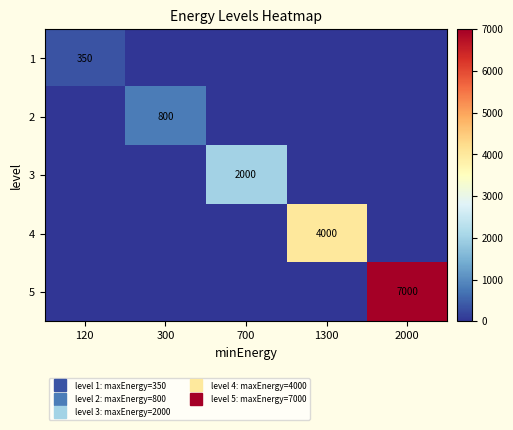

At how many categories does at least one series exceed 123?

5